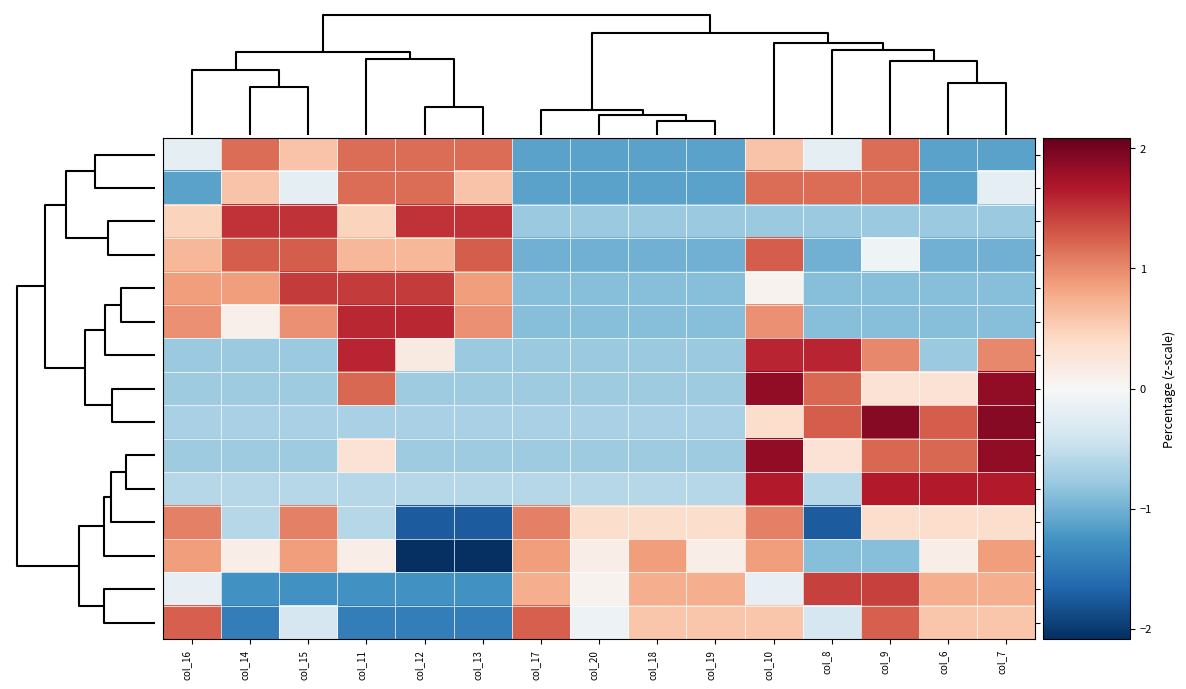

What is the minimum value shown in the chart?

-2.1